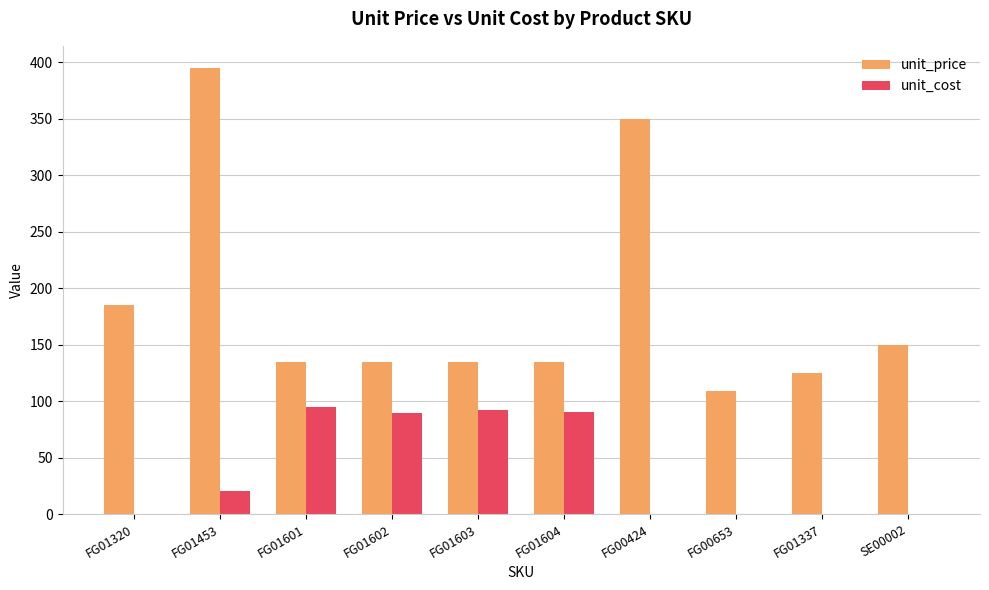

How many groups of bars are there?

10